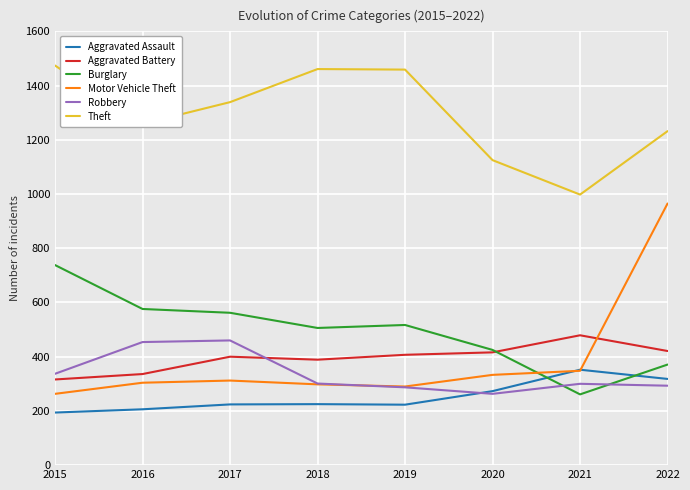

True or false: Theft and Motor Vehicle Theft intersect in this chart.

False